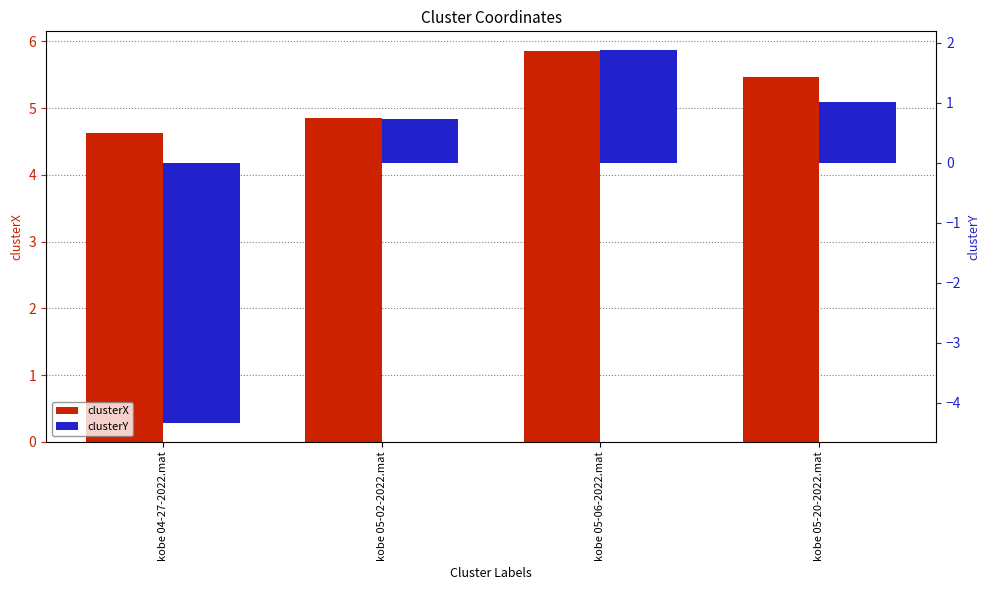

The clusterY series shows -1.1 at kobe 04-27-2022.mat. True or false?

False